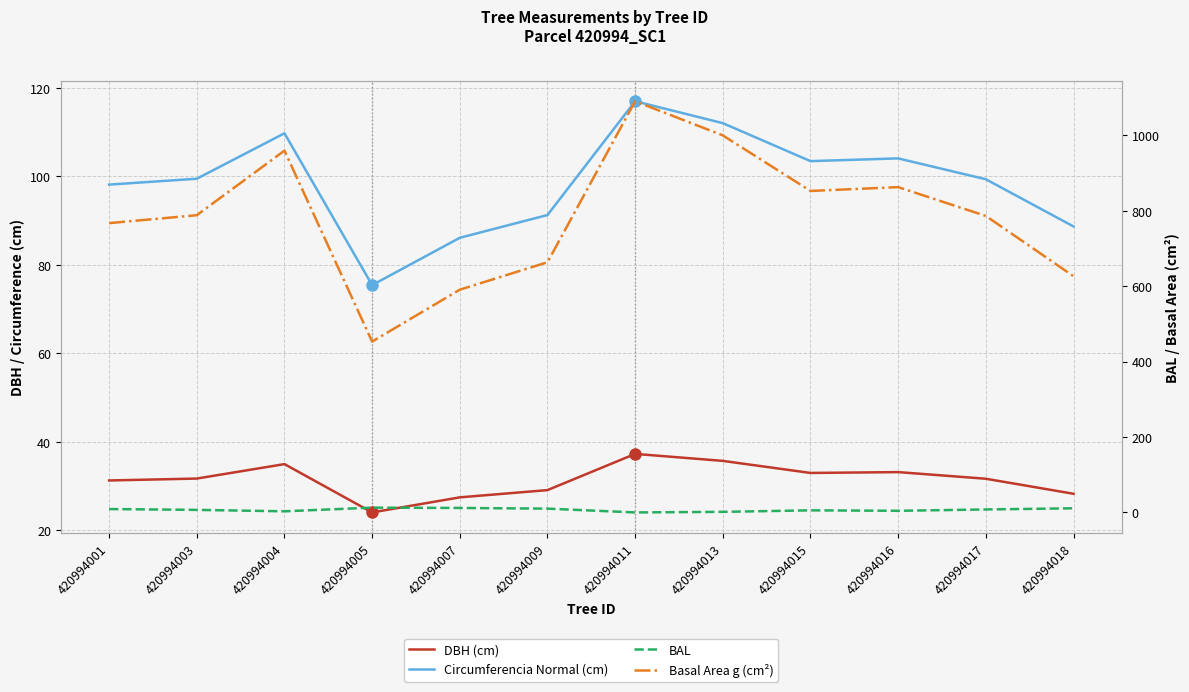

Between 420994011 and 420994004, which is larger?

420994011